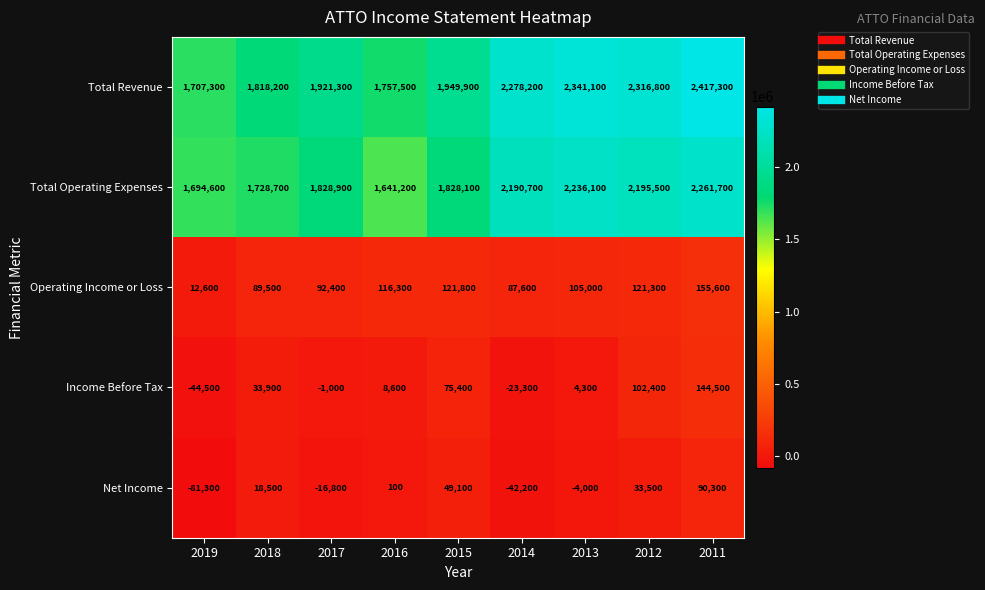

Which series has the largest total across all categories?

Total Revenue